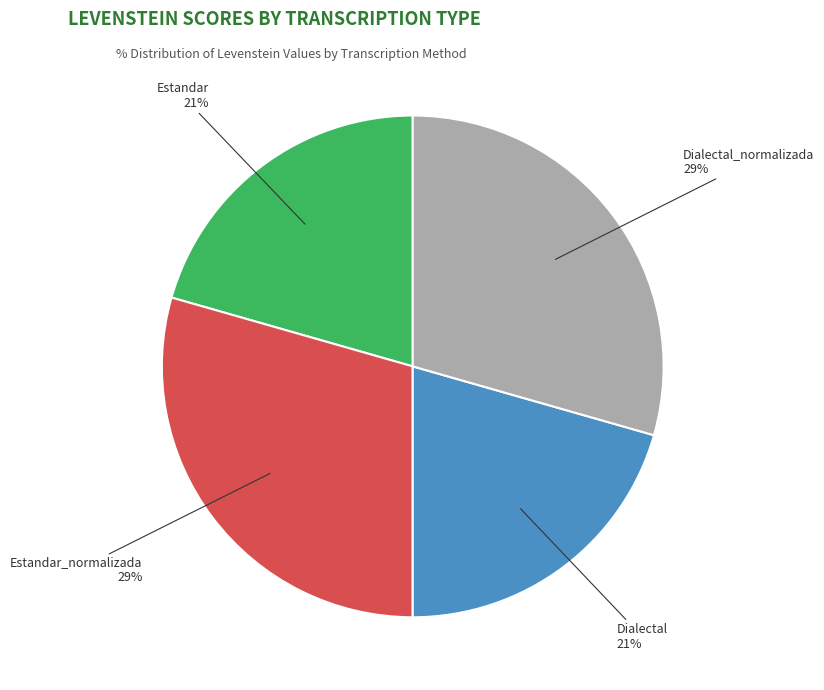

To the nearest percent, what portion does Estandar_normalizada represent?

29%